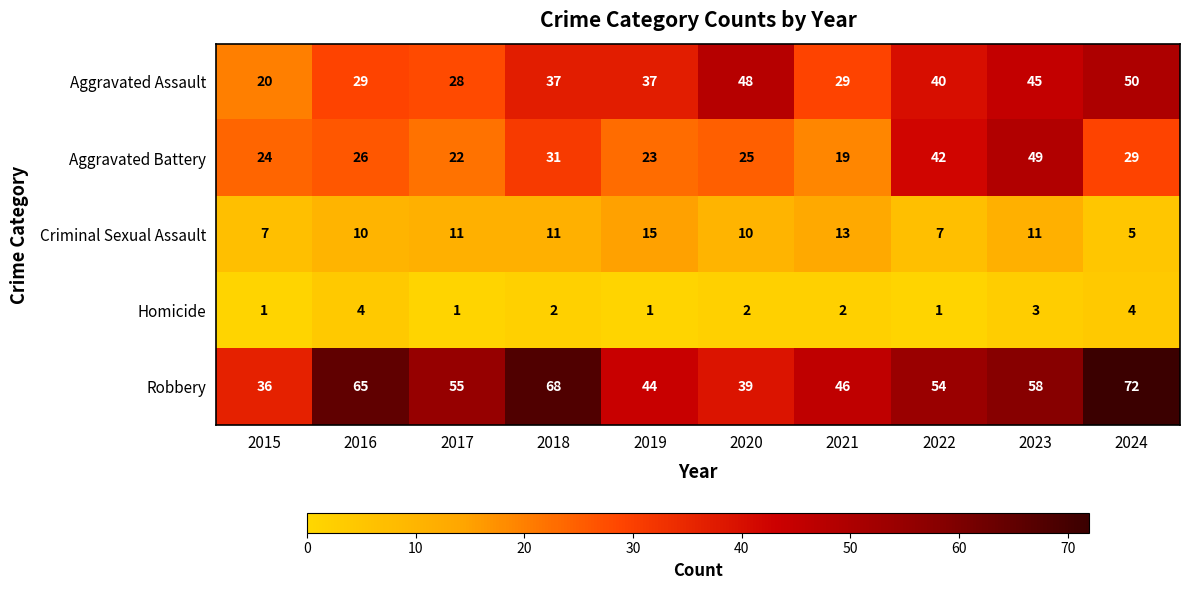

Between 2020 and 2023, which series saw the biggest shift?

Aggravated Battery